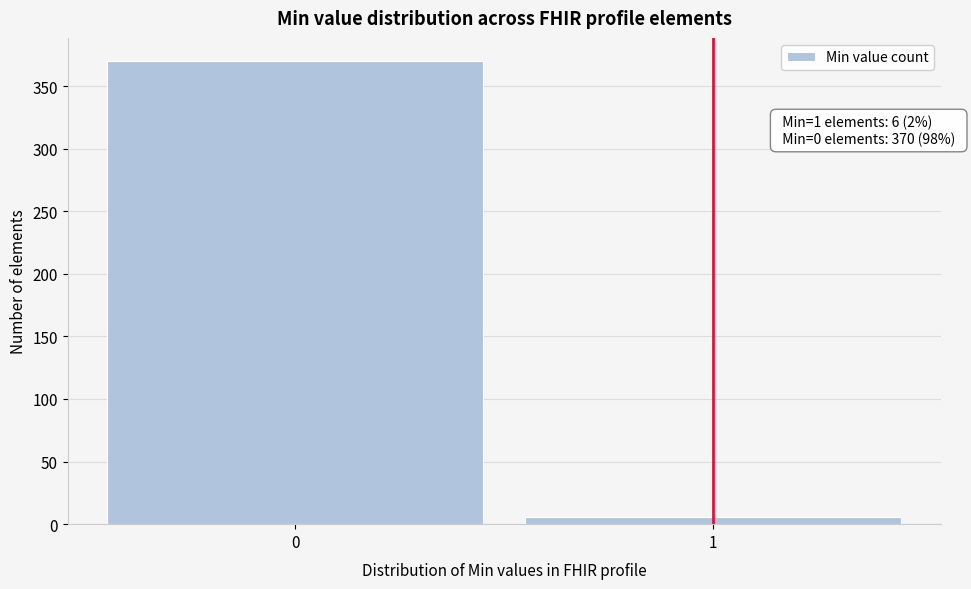

Reading left to right, list all the values displayed in this chart.

0=370	1=6